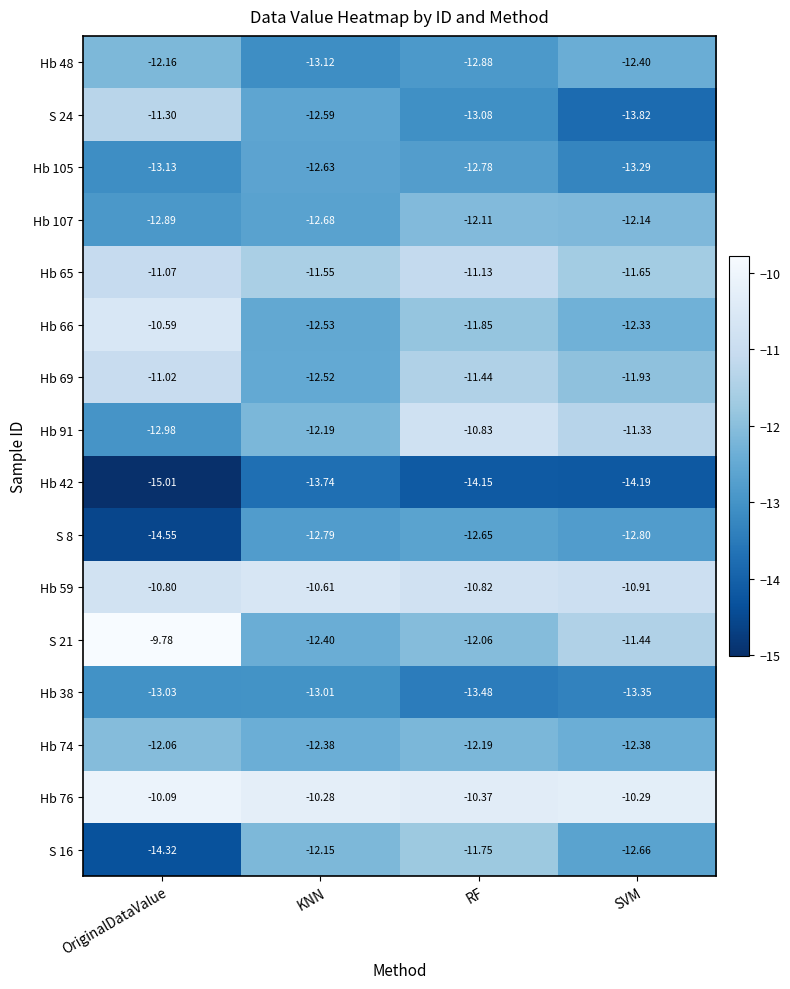

Where is Hb 48 nearest to the value -12?

OriginalDataValue